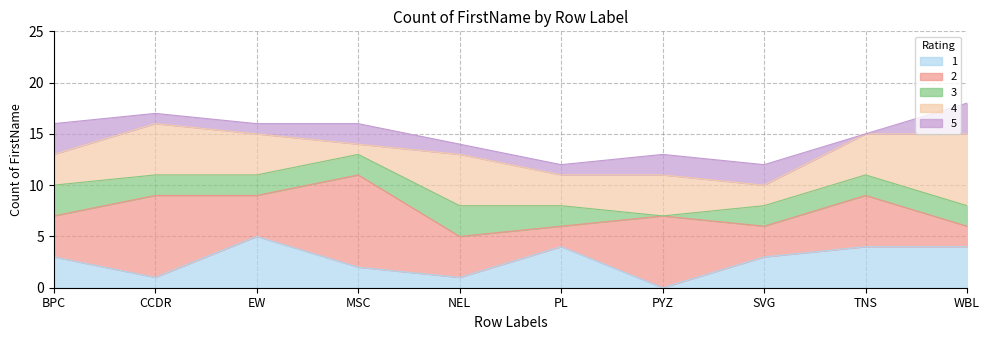

Reading right to left, transcribe all the data shown in this chart.

1: 4	4	3	0	4	1	2	5	1	3
2: 2	5	3	7	2	4	9	4	8	4
3: 2	2	2	0	2	3	2	2	2	3
4: 7	4	2	4	3	5	1	4	5	3
5: 3	0	2	2	1	1	2	1	1	3